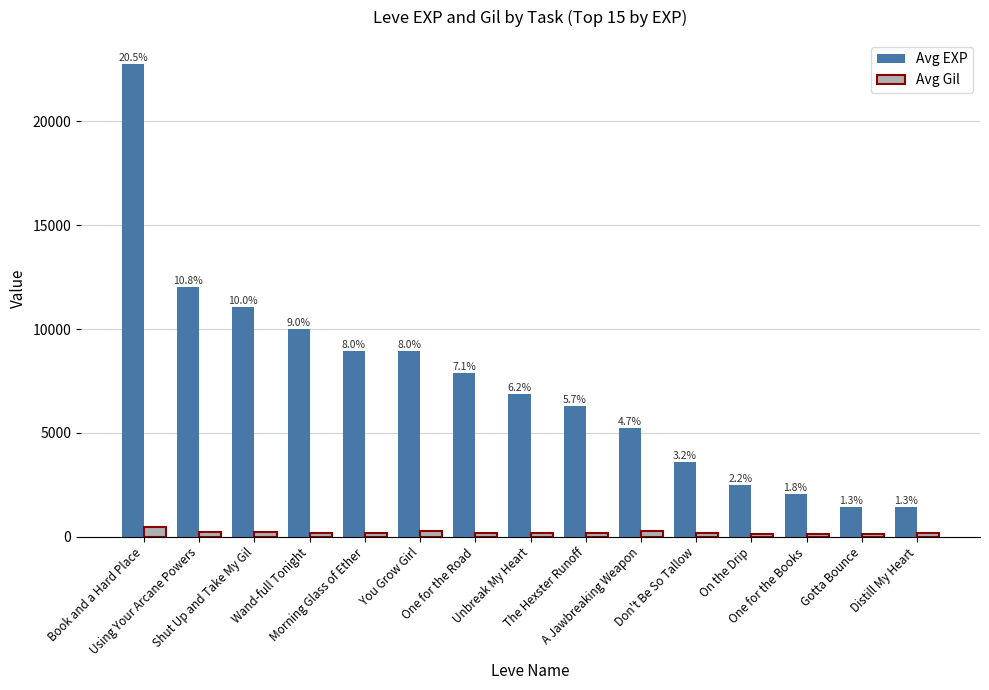

The value of Avg Gil at Wand-full Tonight is 117. True or false?

False